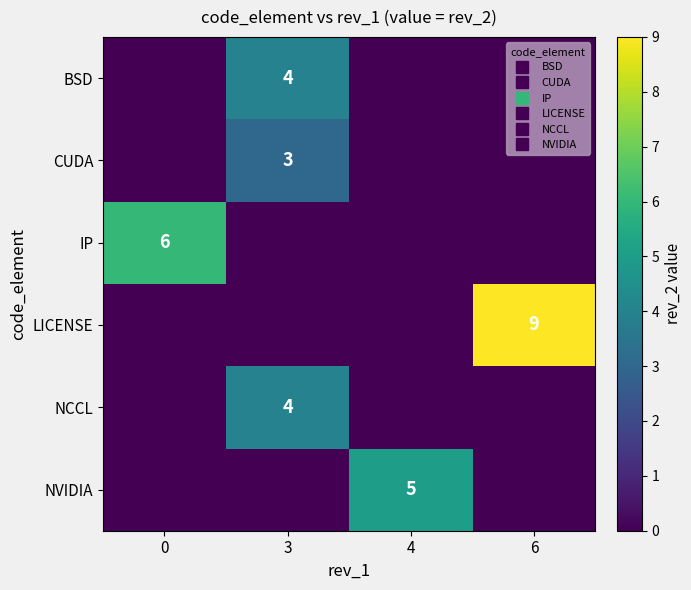

What is the total value across all series at 4?

5